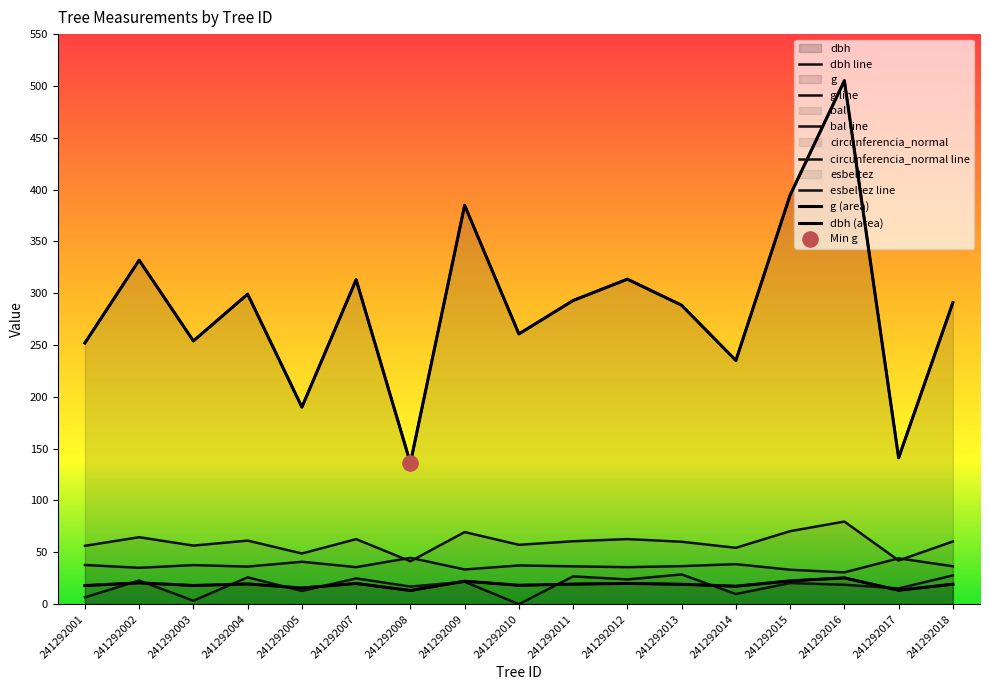

What is the total value across all series at 241292011?

436.2